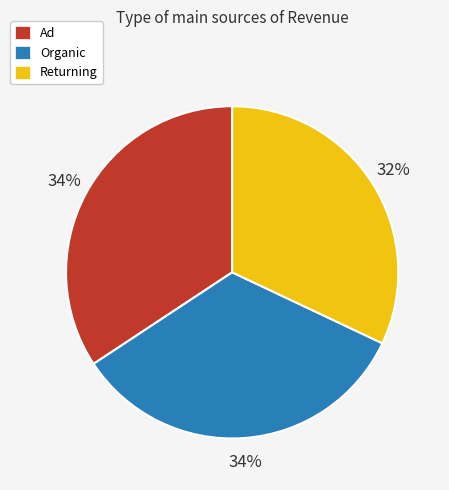

Approximately how many times larger is the value at Returning compared to Ad?

0.9